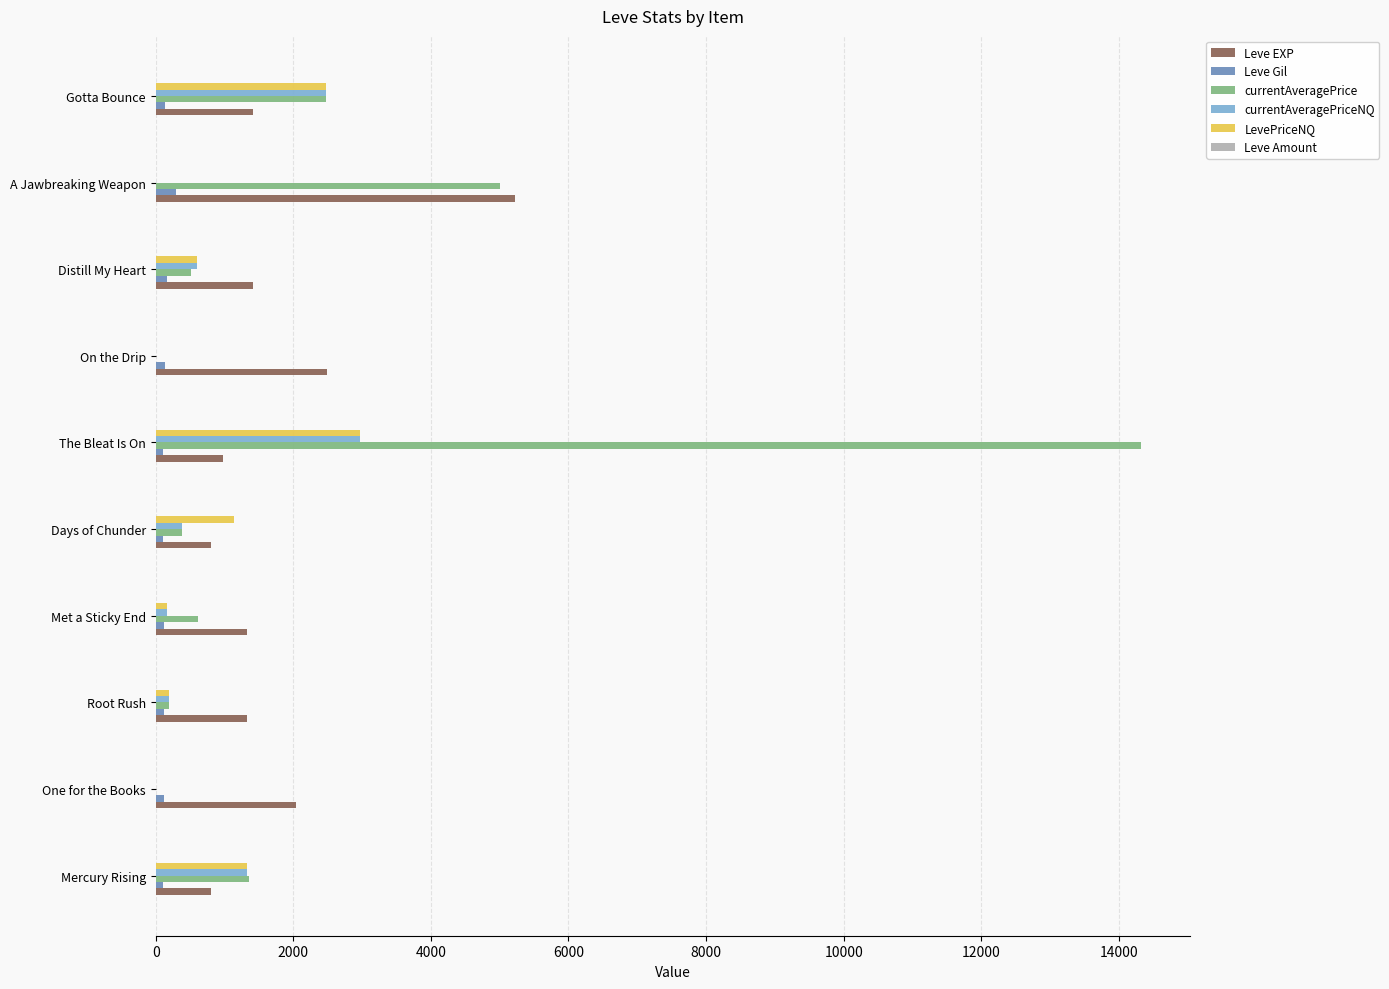

True or false: Leve EXP has a value of 2490.0 at On the Drip.

True